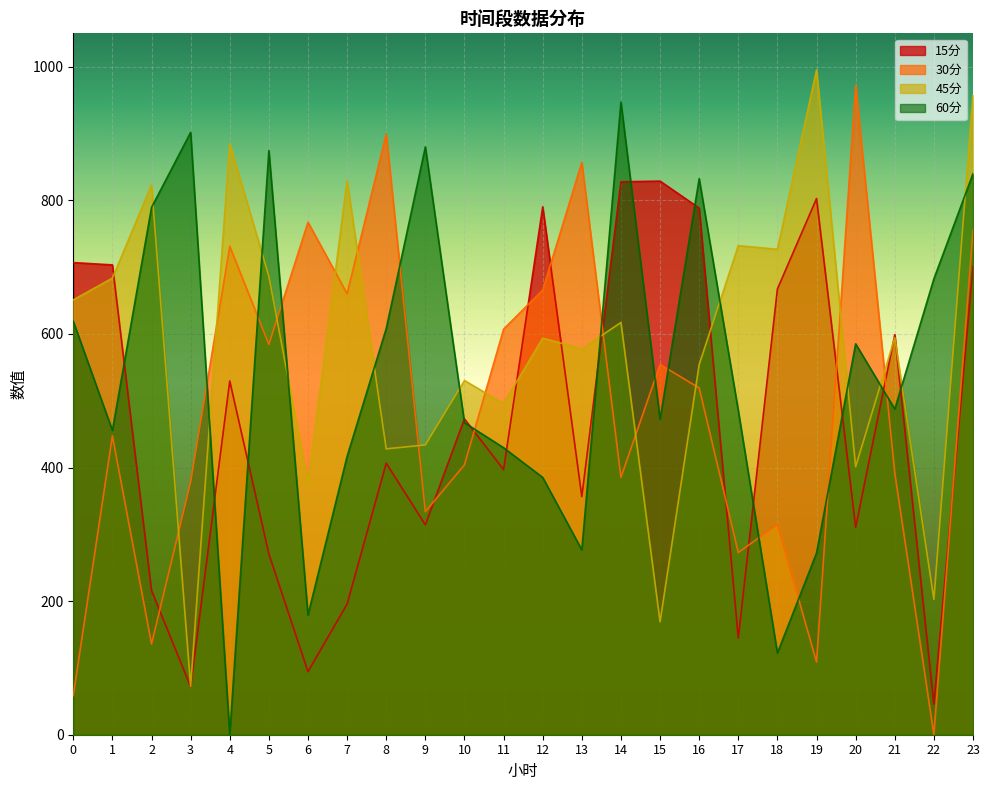

The value of 30分 at 2 is 66.0. True or false?

False